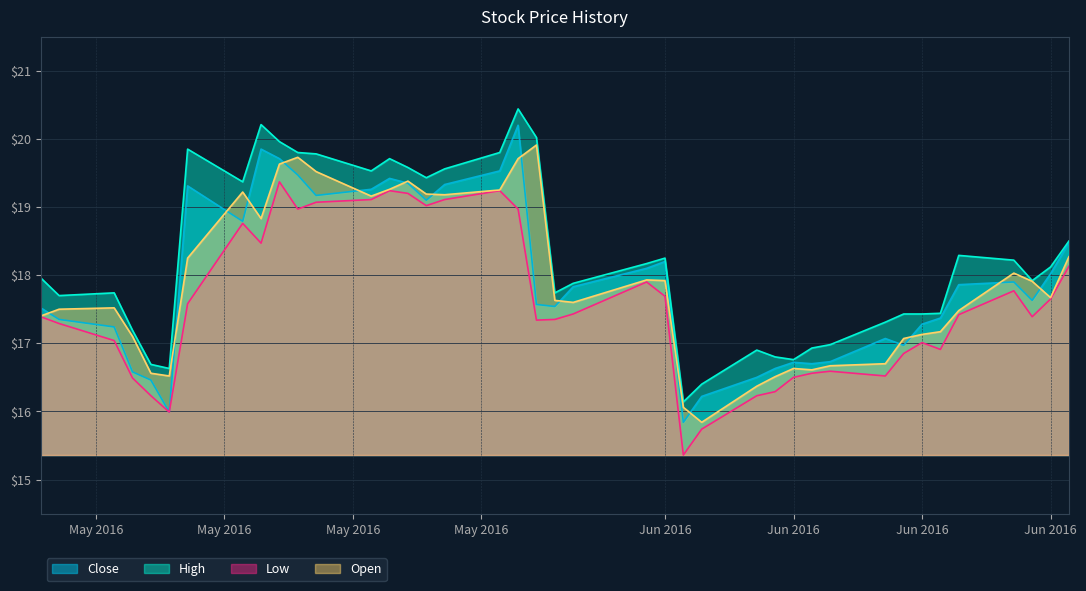

Count the number of data series in this chart.

4